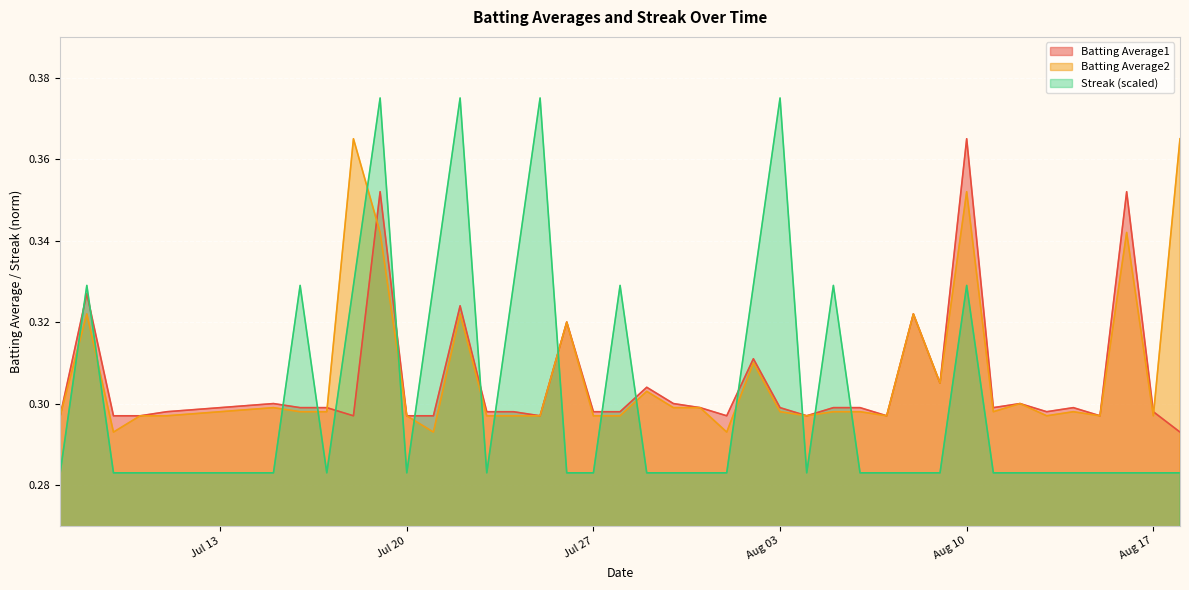

Which series changed the most between 2010-08-02 and 2010-08-04?

Streak